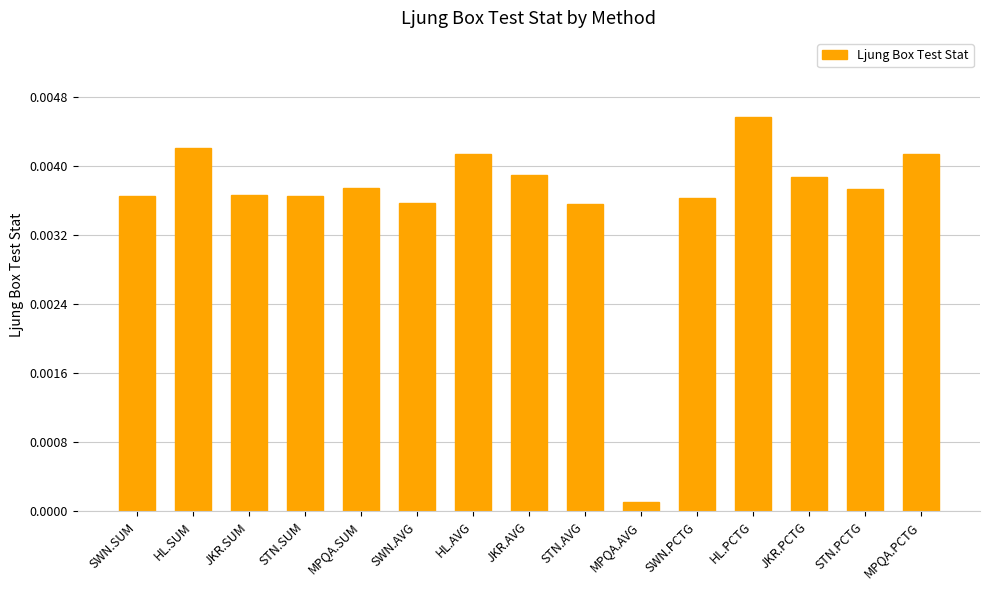

What is the label of the 10th bar from the left?

MPQA.AVG